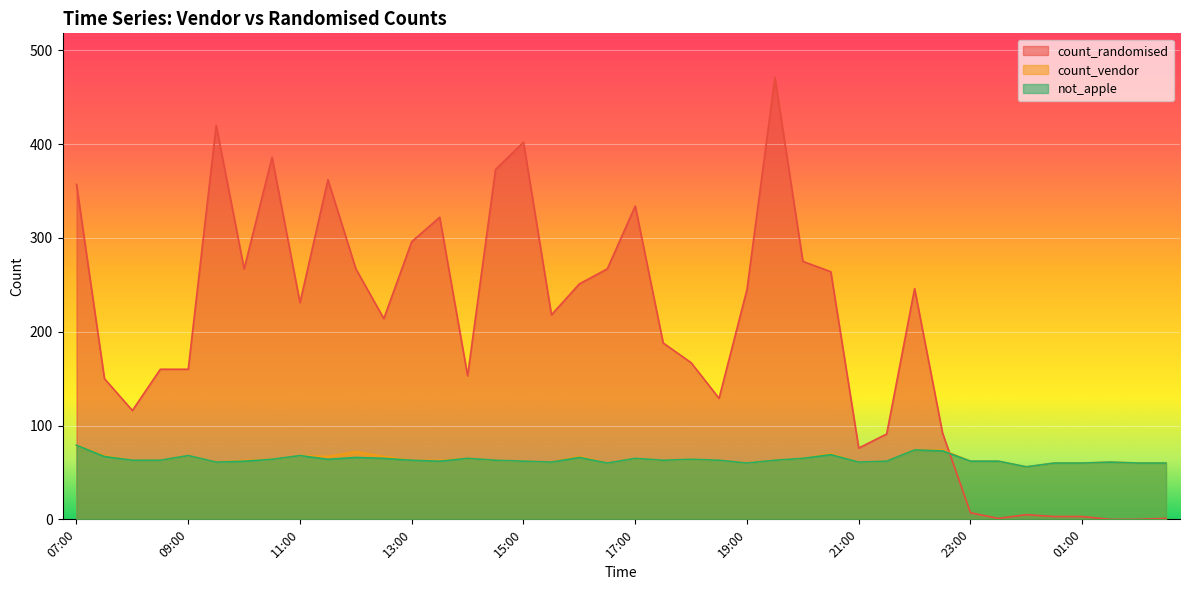

List the labels in order of count_randomised value, smallest first.

01:30, 02:00, 23:30, 02:30, 00:30, 01:00, 00:00, 23:00, 21:00, 21:30, 22:30, 08:00, 18:30, 07:30, 14:00, 08:30, 09:00, 18:00, 17:30, 12:30, 15:30, 11:00, 19:00, 22:00, 16:00, 20:30, 10:00, 12:00, 16:30, 20:00, 13:00, 13:30, 17:00, 07:00, 11:30, 14:30, 10:30, 15:00, 09:30, 19:30